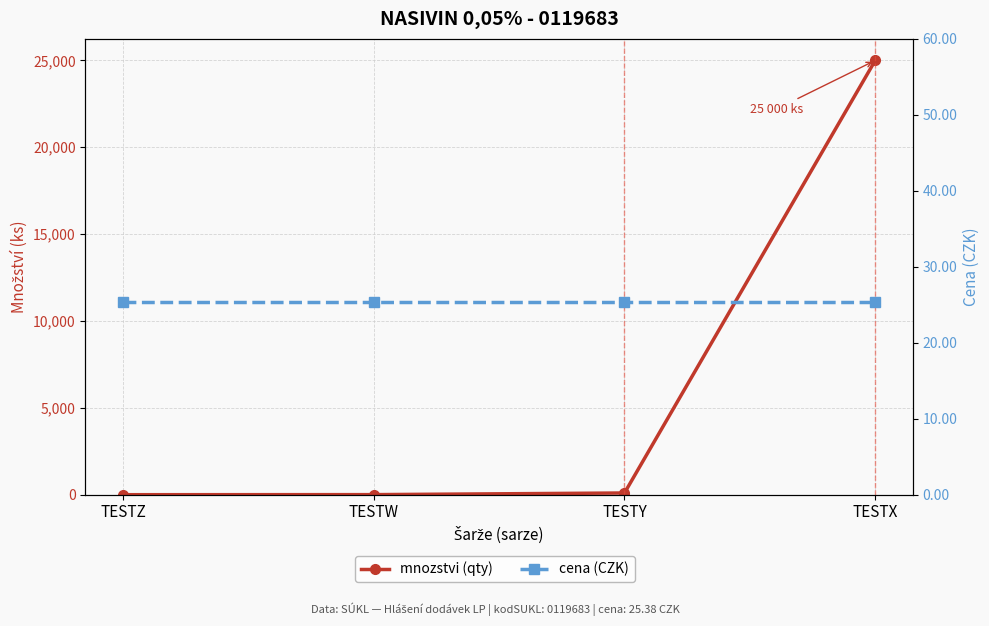

What are all the series names shown in the legend?

mnozstvi (qty), cena (CZK)